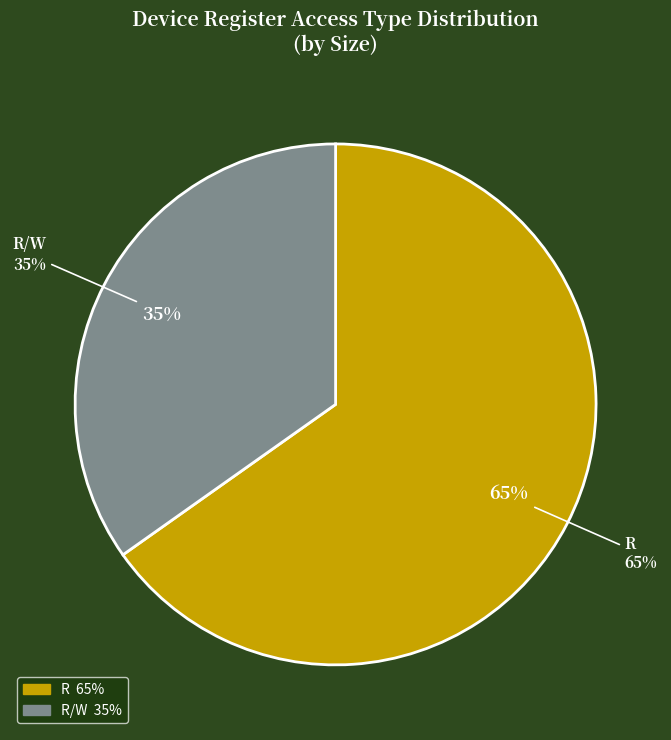

Is it true that R/W is 11% of the pie?

False